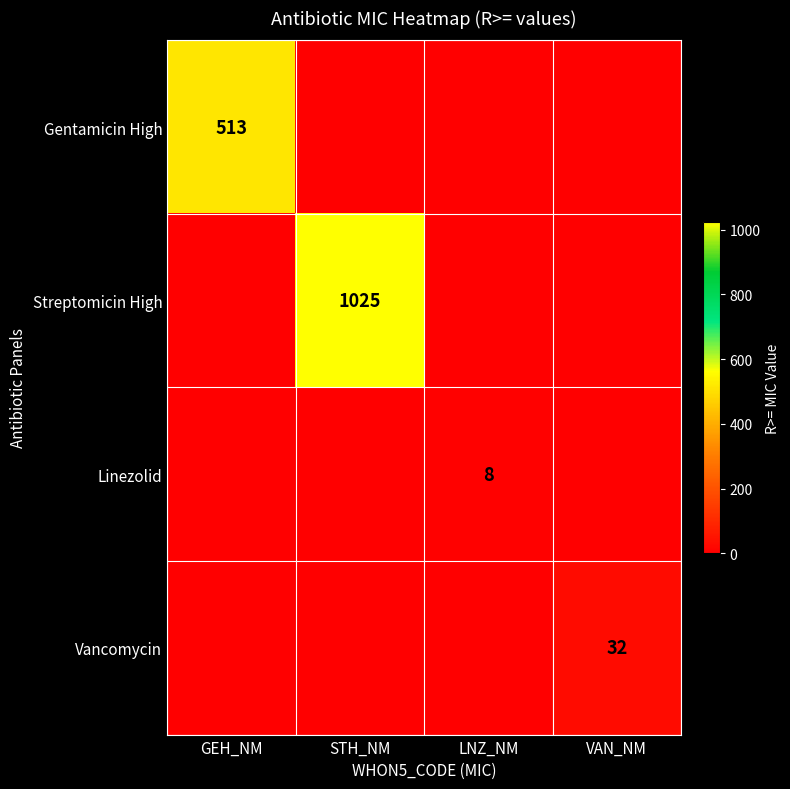

The Vancomycin series shows 32 at VAN_NM. True or false?

True